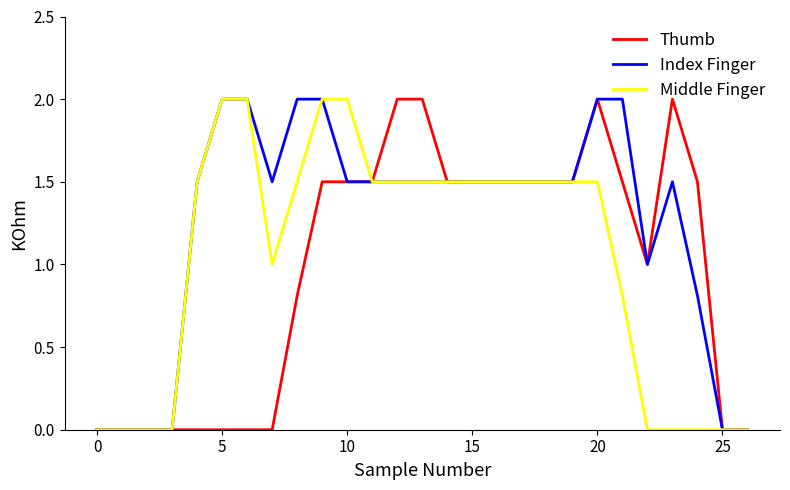

What is the maximum value shown in the chart?

2.0